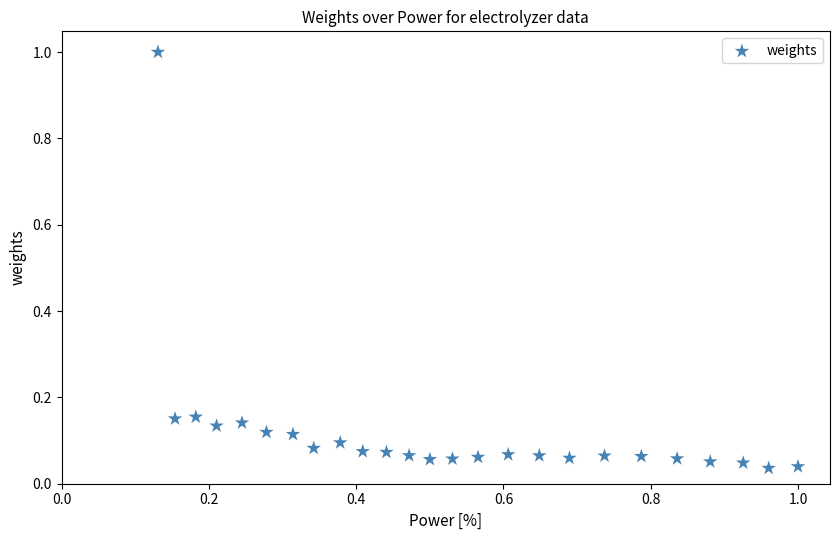

What is the range of X values (max minus min)?

0.9